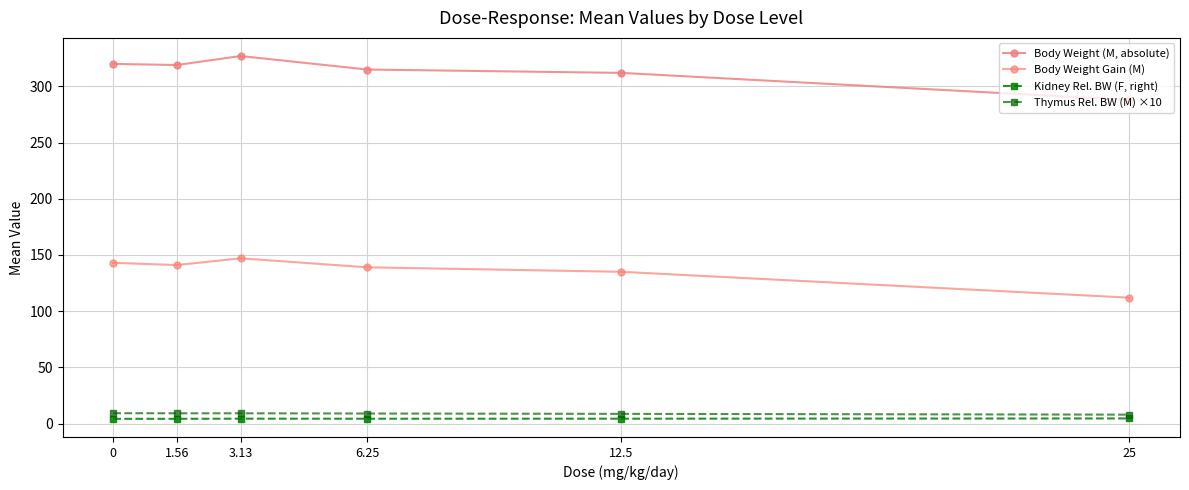

Reading left to right, what are all the values shown in this chart?

Body Weight (M, absolute): 0=320.0	1.56=319.0	3.13=327.0	6.25=315.0	12.5=312.0	25=288.0
Body Weight Gain (M): 0=143.0	1.56=141.0	3.13=147.0	6.25=139.0	12.5=135.0	25=112.0
Kidney Rel. BW (F, right): 0=4.2	1.56=4.2	3.13=4.3	6.25=4.3	12.5=4.3	25=4.5
Thymus Rel. BW (M) ×10: 0=9.2	1.56=9.1	3.13=9.1	6.25=8.9	12.5=8.6	25=7.9